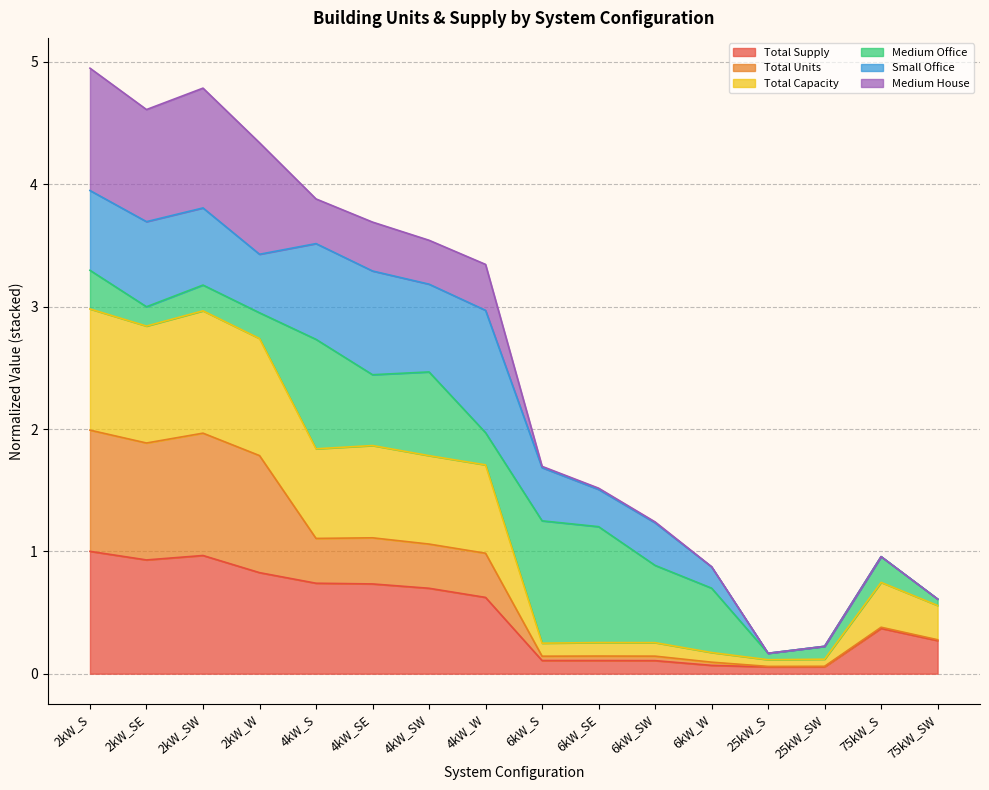

Between 2kW_SW and 6kW_S, which is larger?

2kW_SW